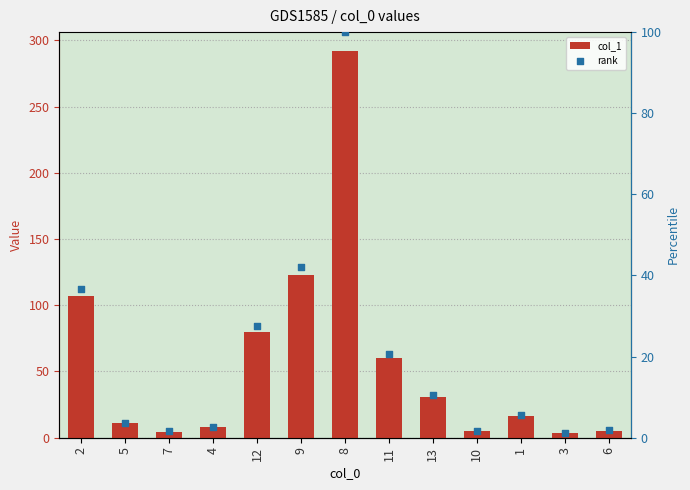

Which series has the largest Y range (max minus min)?

col_1